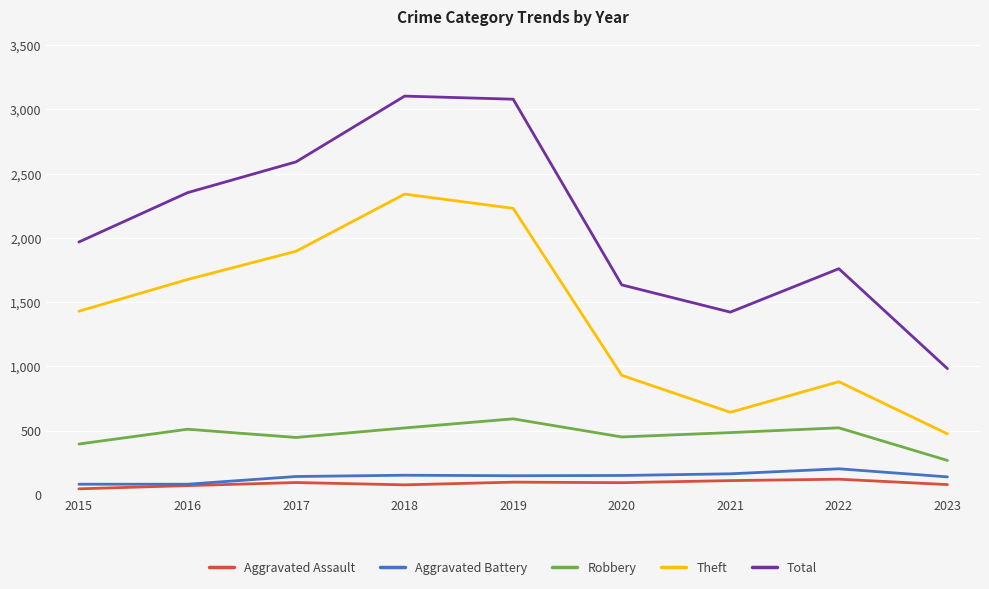

True or false: Theft and Aggravated Assault intersect in this chart.

False